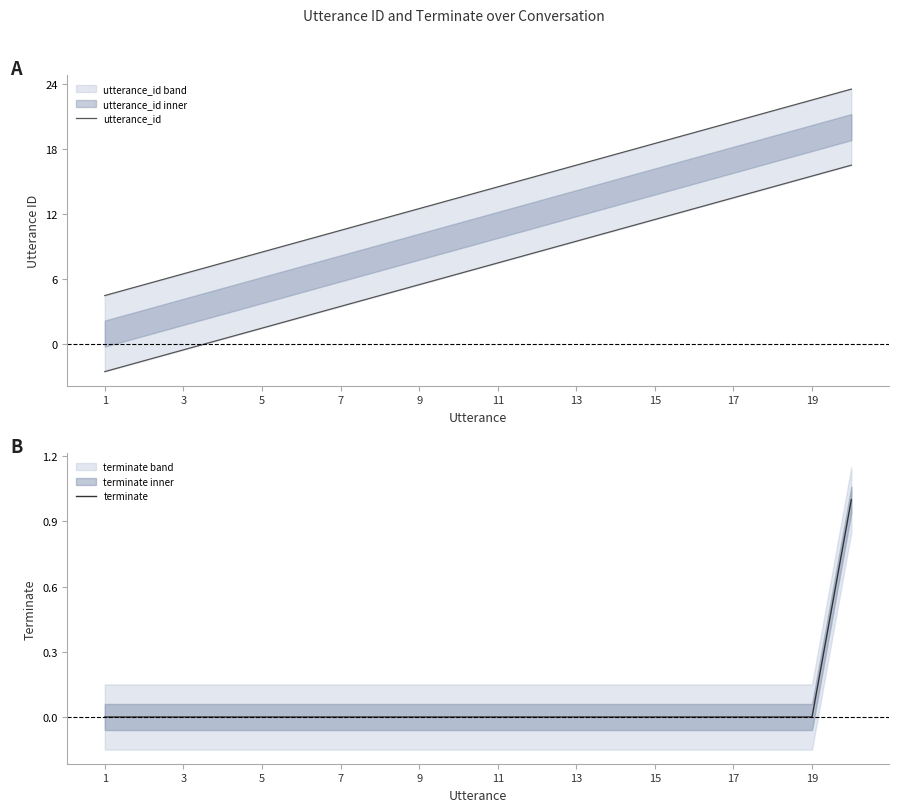

Rank the series by their maximum value, from highest to lowest.

utterance_id, terminate